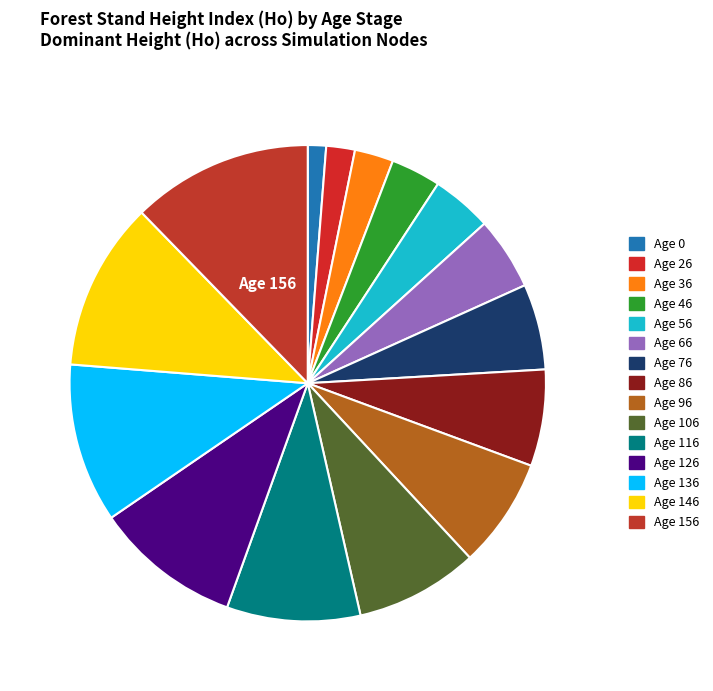

How many segments does this pie chart have?

15